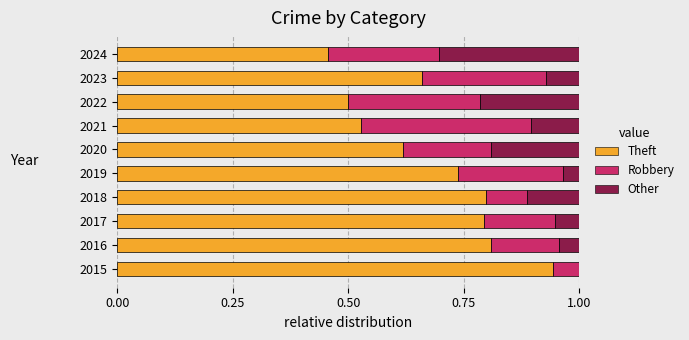

Where is Theft nearest to the value 0?

2024